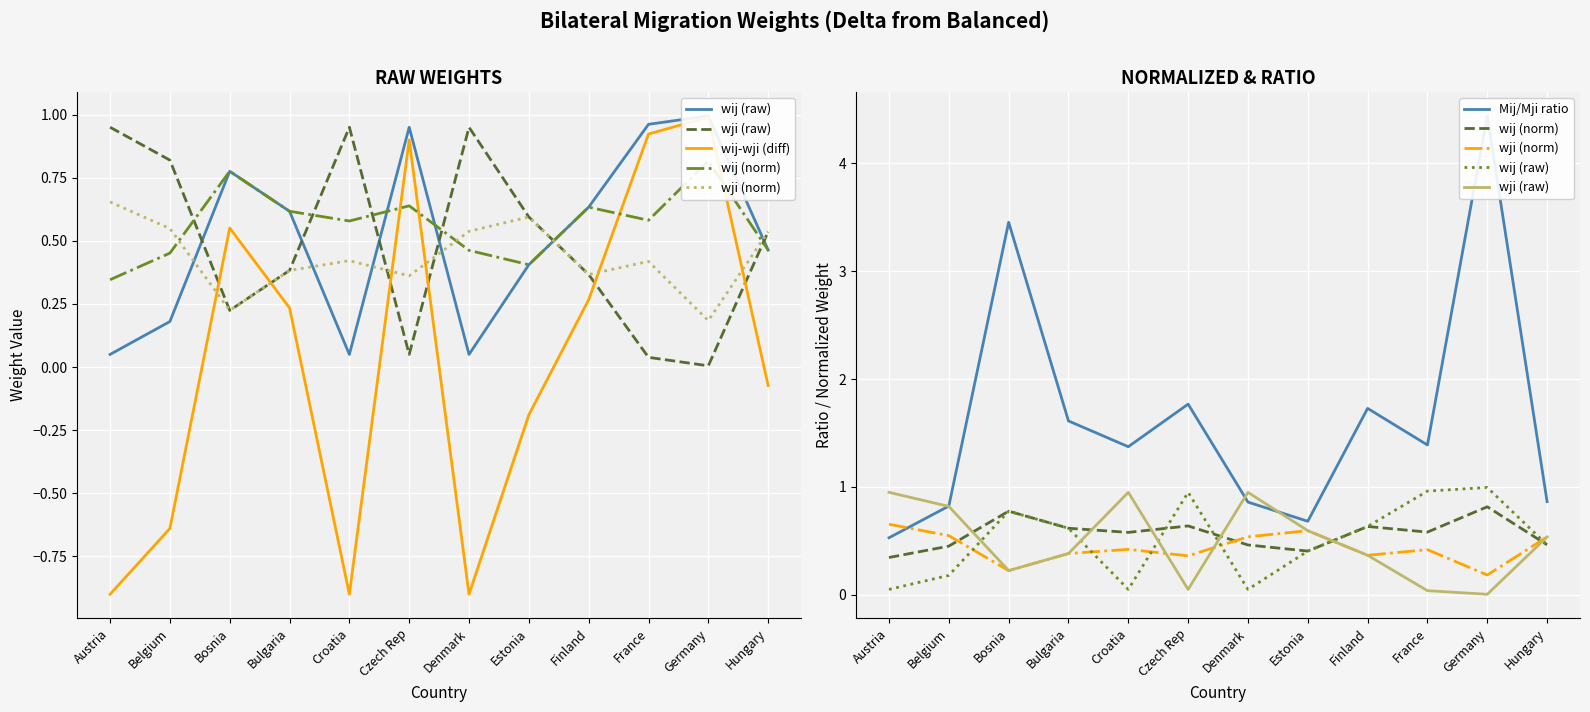

Reading left to right, what are all the values shown in this chart?

wij (raw): 0.1	0.2	0.8	0.6	0.1	0.9	0.1	0.4	0.6	1.0	1.0	0.5
wji (raw): 0.9	0.8	0.2	0.4	0.9	0.1	0.9	0.6	0.4	0.0	0.0	0.5
wij-wji (diff): -0.9	-0.6	0.6	0.2	-0.9	0.9	-0.9	-0.2	0.3	0.9	1.0	-0.1
wij (norm): 0.3	0.5	0.8	0.6	0.6	0.6	0.5	0.4	0.6	0.6	0.8	0.5
wji (norm): 0.7	0.5	0.2	0.4	0.4	0.4	0.5	0.6	0.4	0.4	0.2	0.5
Mij/Mji ratio: 0.5	0.8	3.5	1.6	1.4	1.8	0.9	0.7	1.7	1.4	4.4	0.9